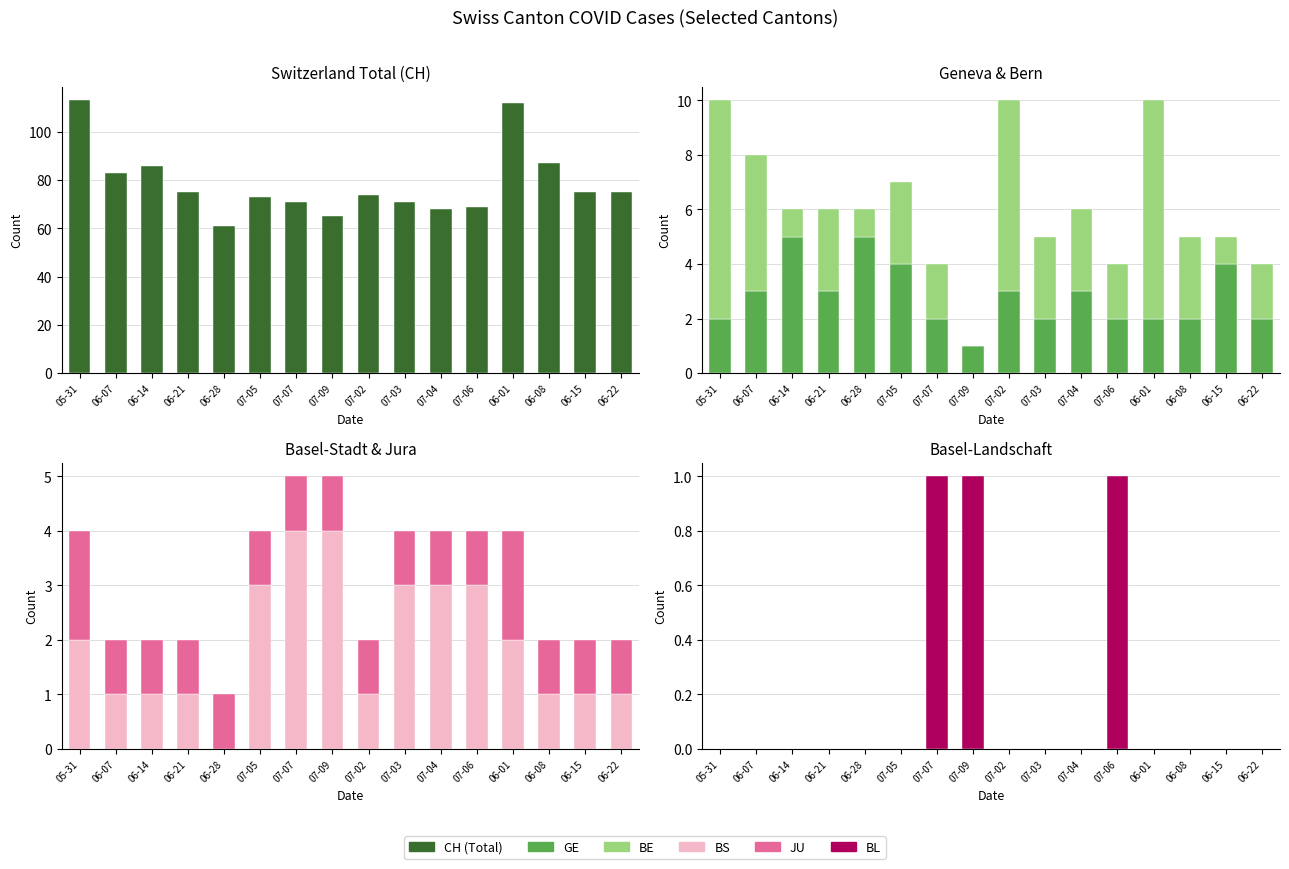

What is the label of the 11th bar from the left?

07-04